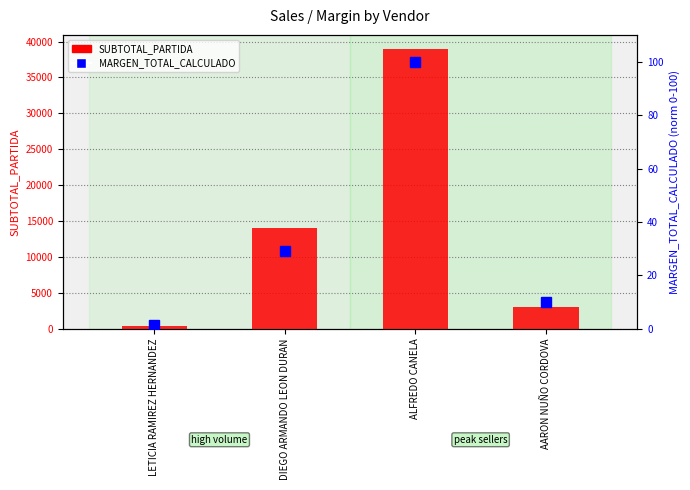

What is the difference between the MARGEN_TOTAL_CALCULADO values at ALFREDO CANELA and DIEGO ARMANDO LEON DURAN?

70.9